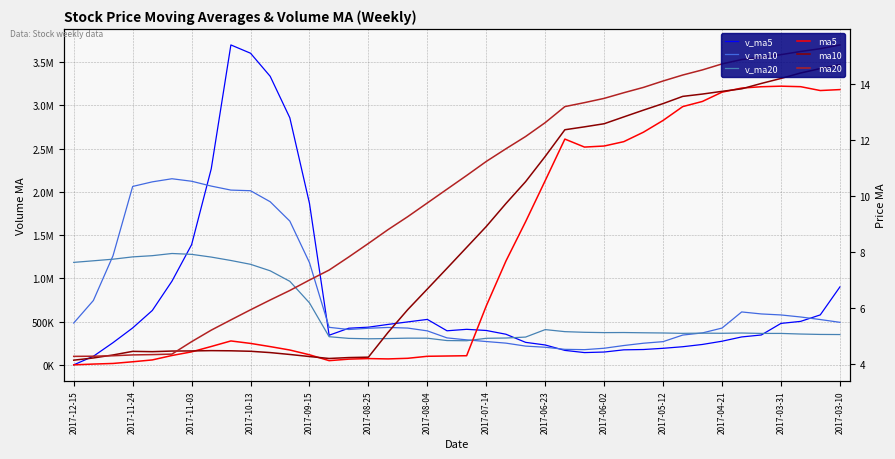

How many lines are shown in the chart?

6